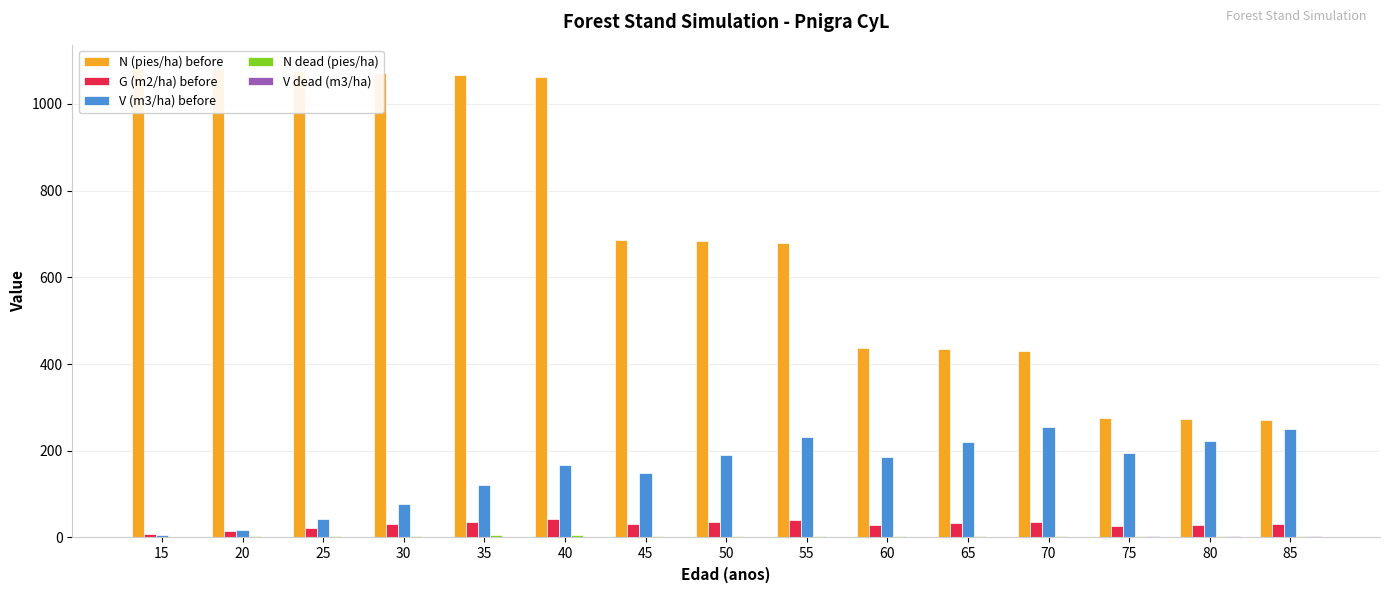

Is it true that V dead (m3/ha) equals 0.7 at 35?

True